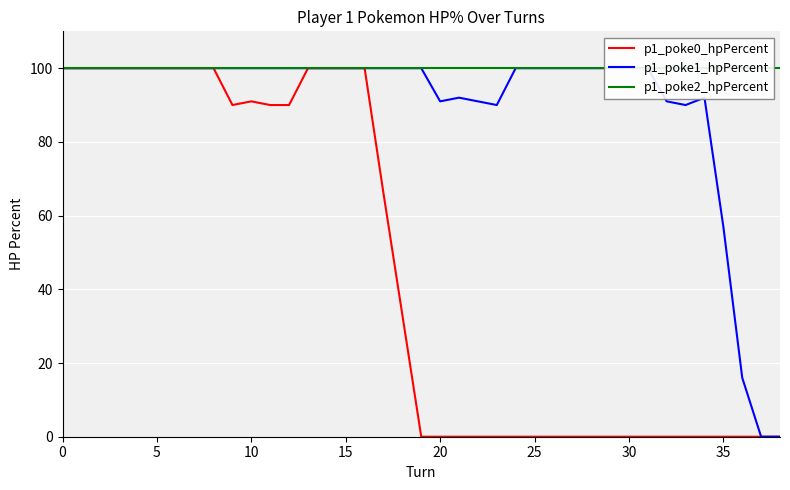

How many series are shown in this chart?

3